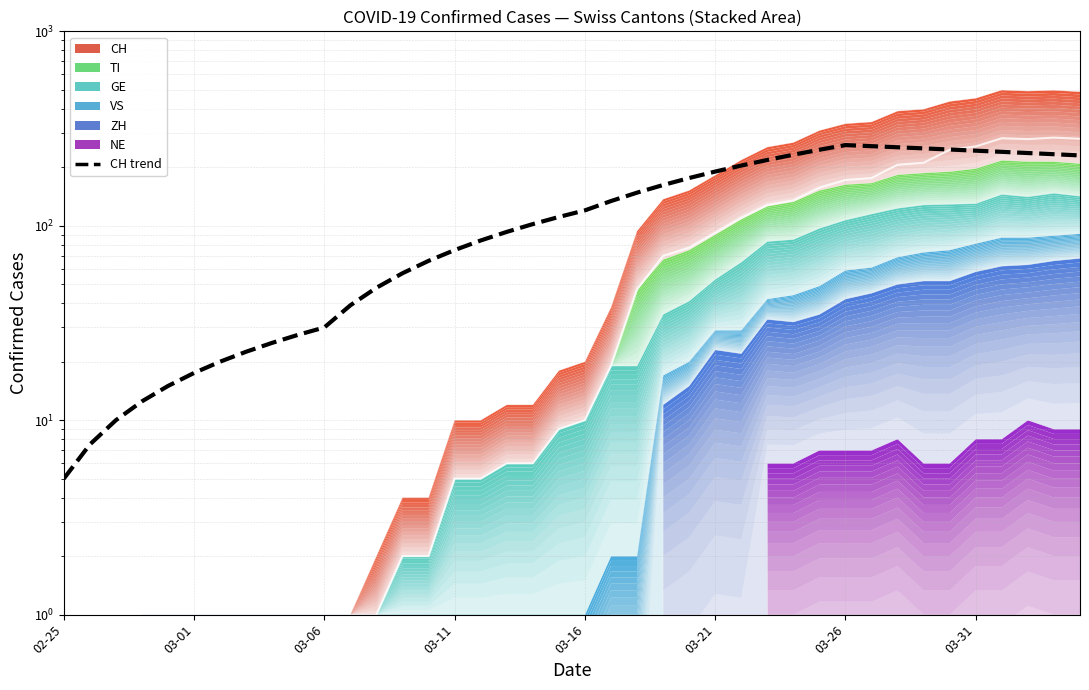

The chart shows a value of 125.3 at 38. True or false?

False